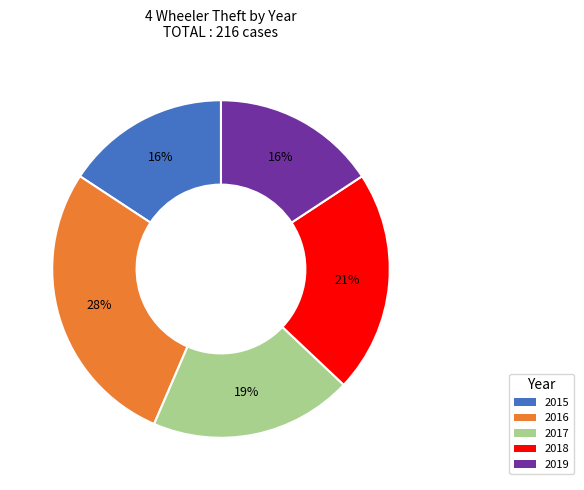

How many segments does this pie chart have?

5